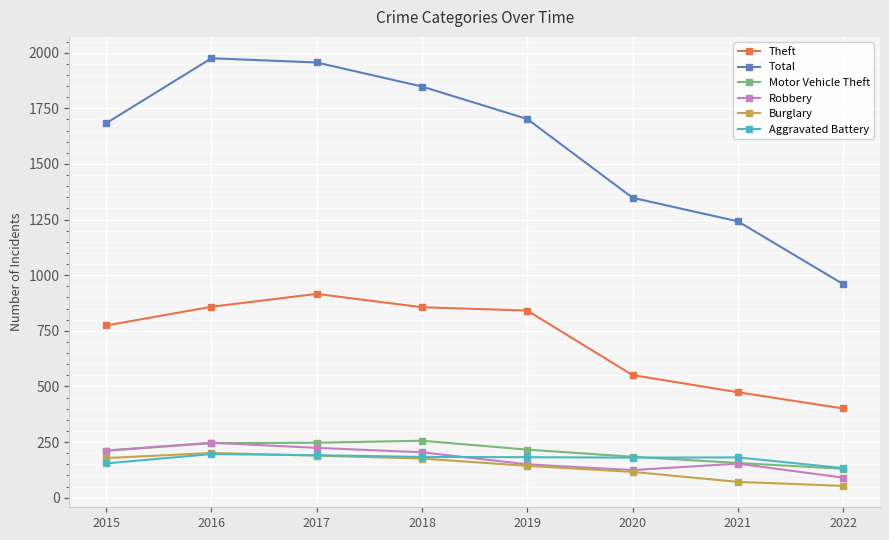

At which label does Total reach its peak?

2016